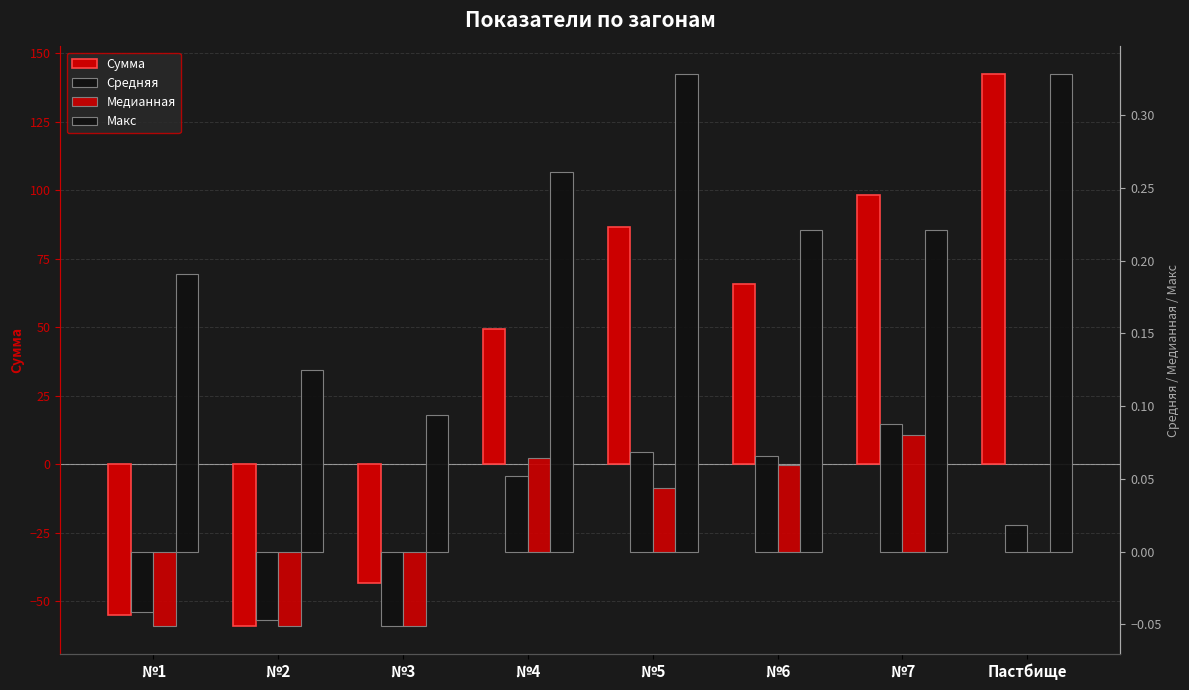

What is the sum of the Макс values at №6 and №4?

0.5